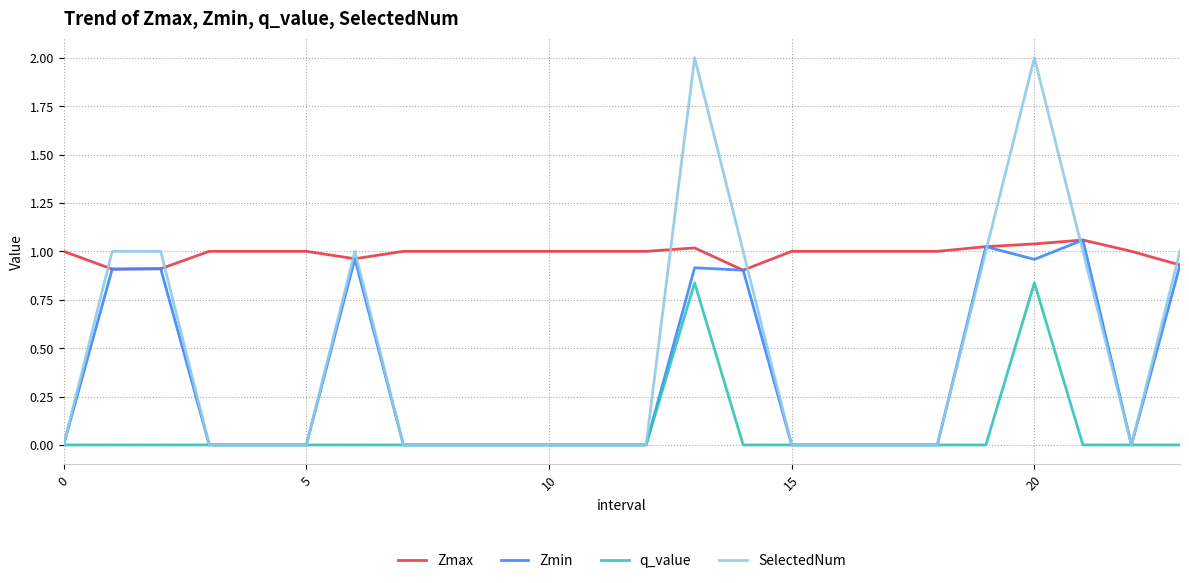

Which series has the widest spread of values?

SelectedNum